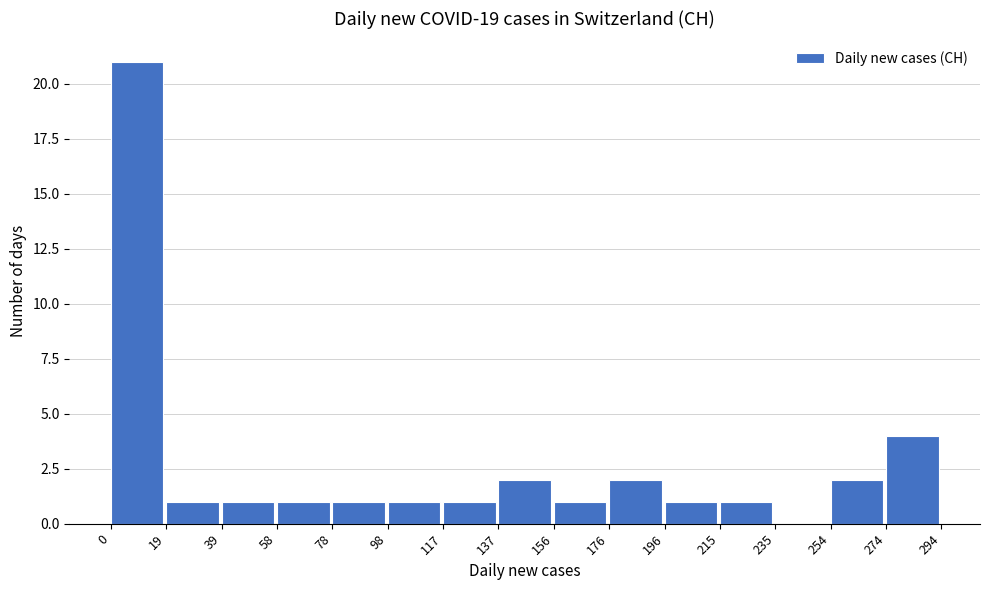

How tall is the bar that spans 215 to 235 on the x-axis? The values are not printed on the chart, so give them approximately, as read against the axis.

1